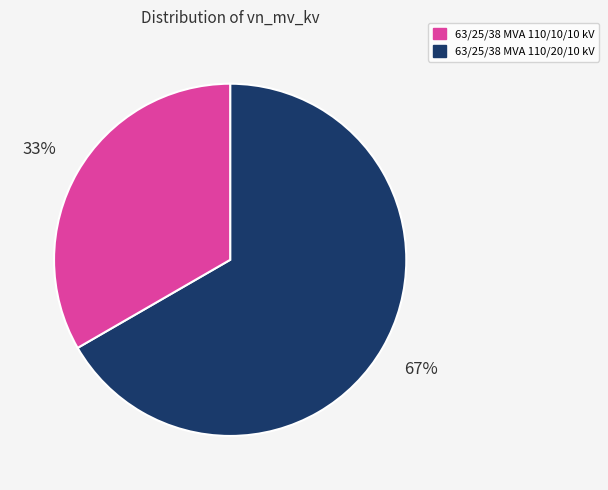

To the nearest percent, what is the average slice percentage?

50%